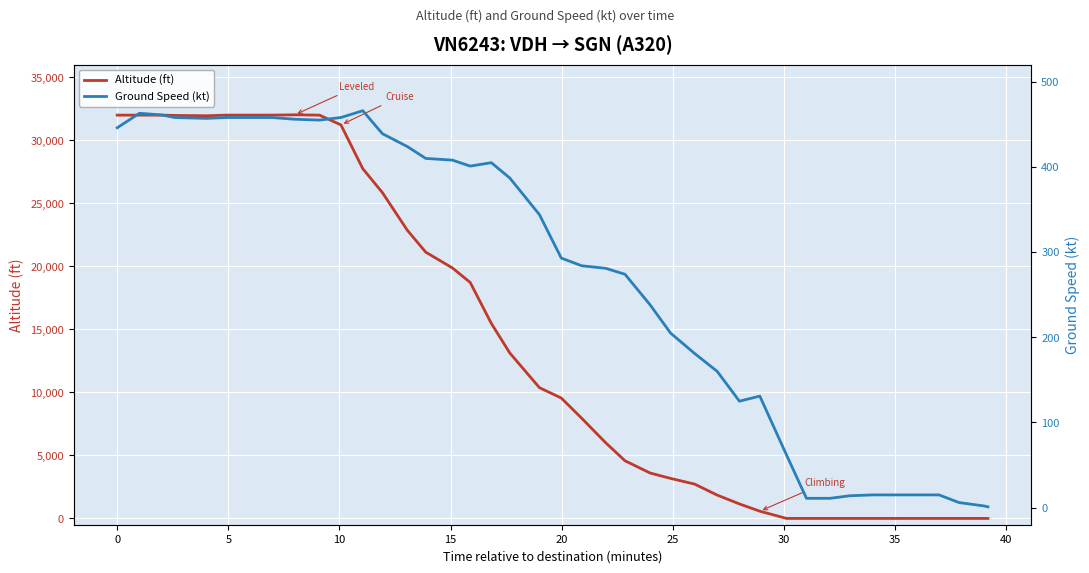

List the series in order of their overall mean, highest first.

Altitude (ft), Ground Speed (kt)